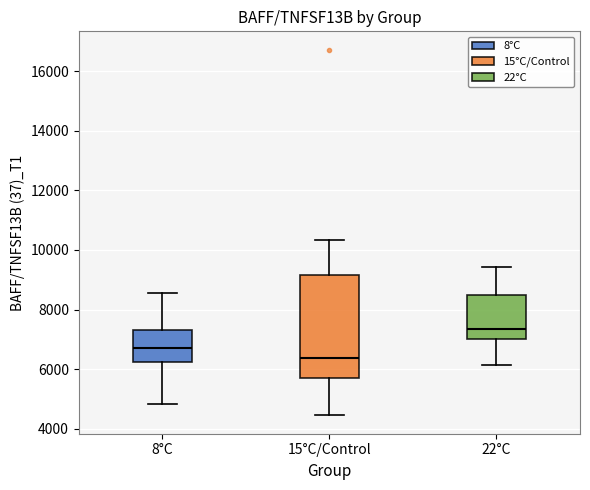

Where does the upper whisker of the box for 15°C/Control end on the y-axis? The values are not printed on the chart, so give them approximately, as read against the axis.

10400